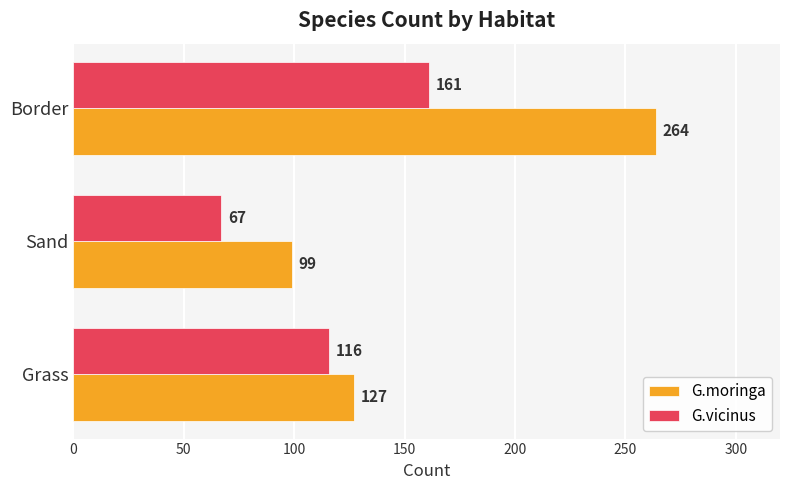

Which category has the highest value in the G.moringa series?

Border